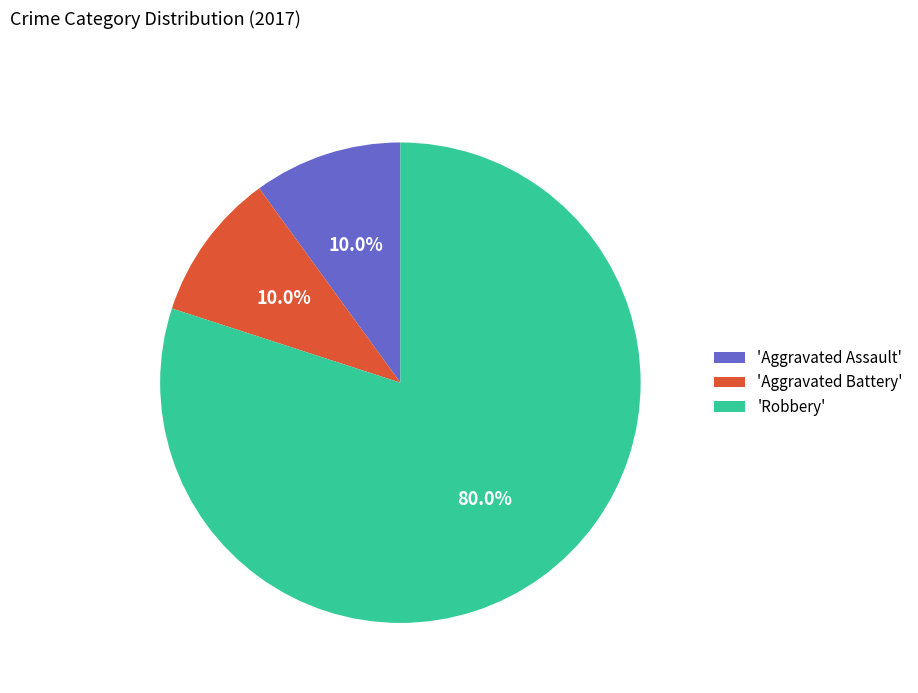

Is 'Aggravated Battery' the majority of the pie?

No